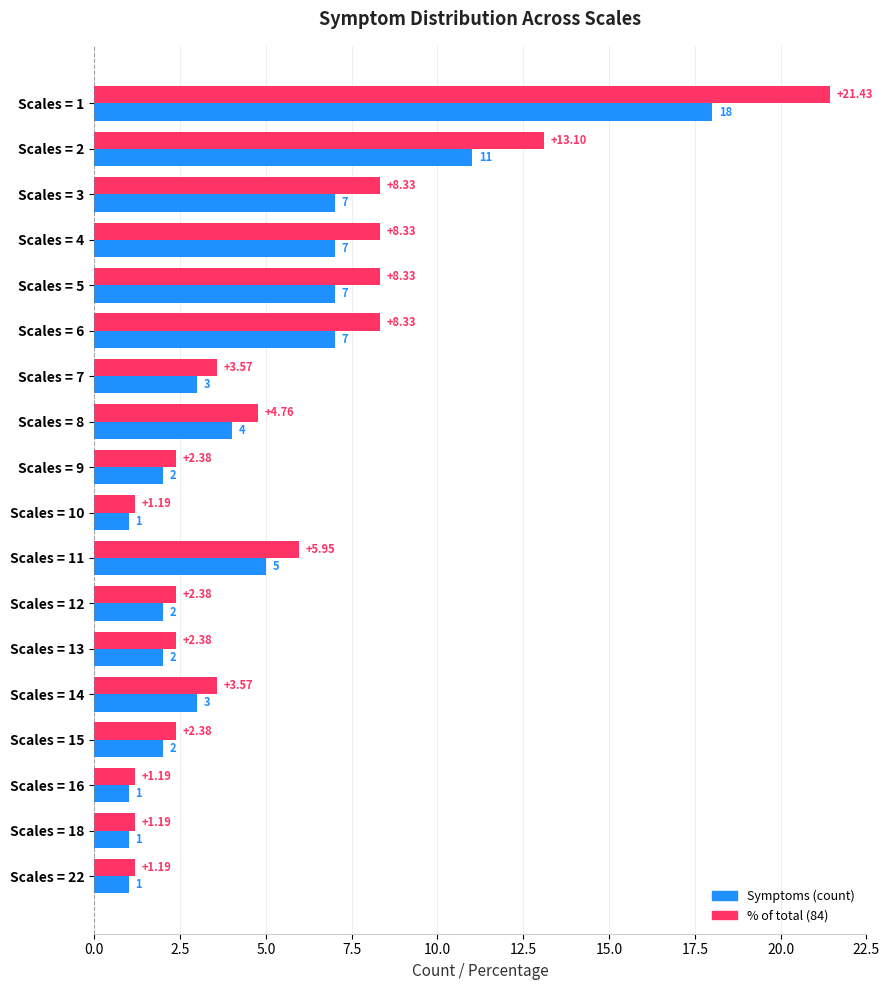

At which category is the sum across all series the highest?

Scales = 1